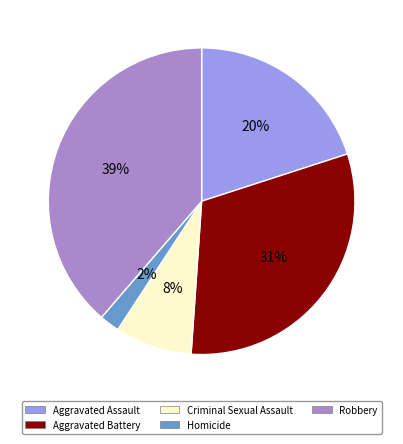

Which category has the smallest portion of the pie?

Homicide